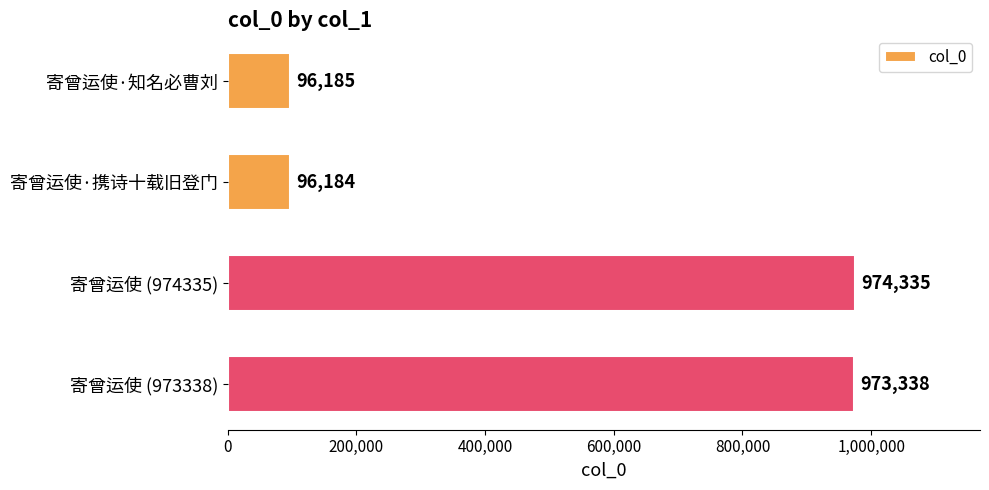

Is it true that the value at 寄曾运使·携诗十载旧登门 is 96184?

True